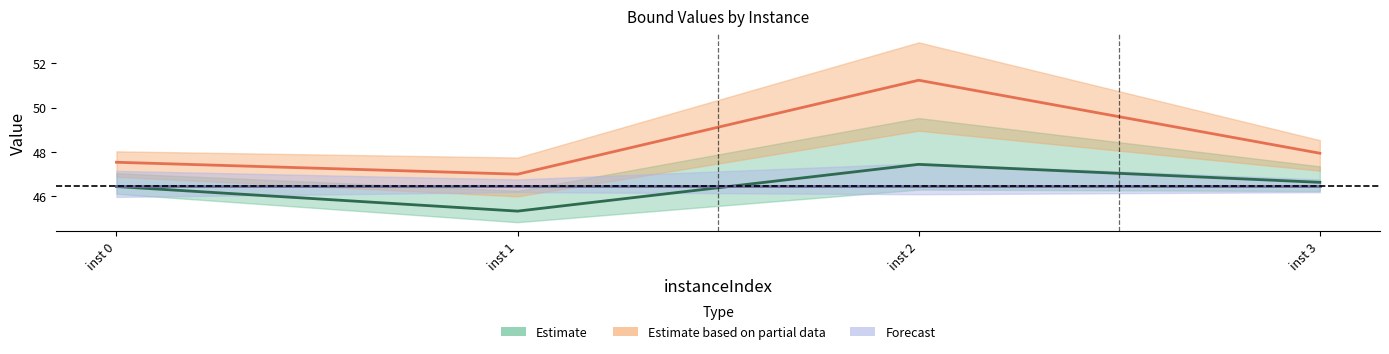

Which series has the largest range (max minus min)?

Estimate based on partial data (line)